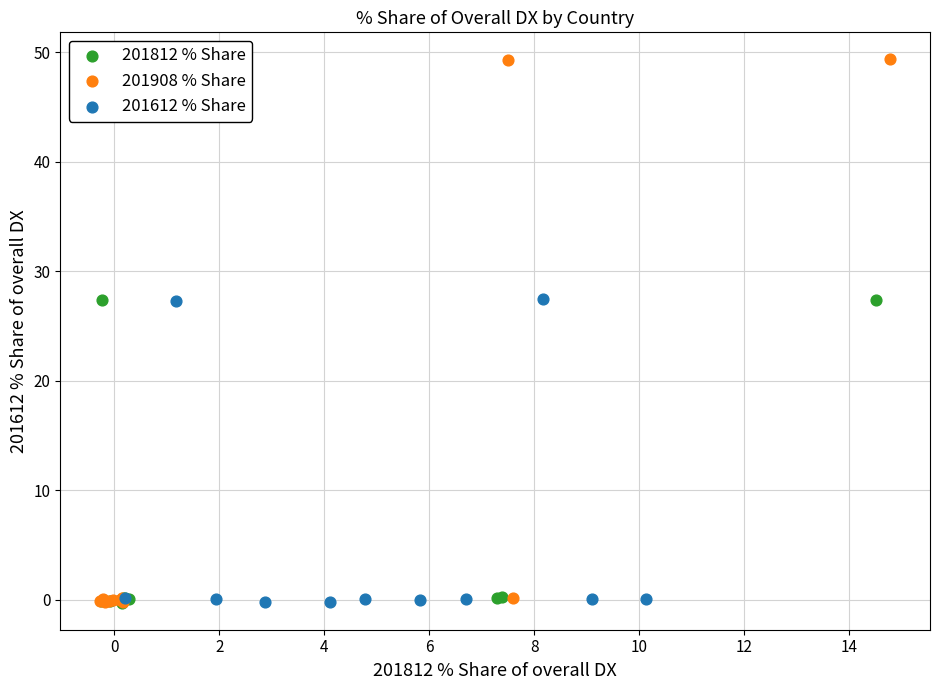

Which series reaches the maximum Y coordinate?

201908 % Share